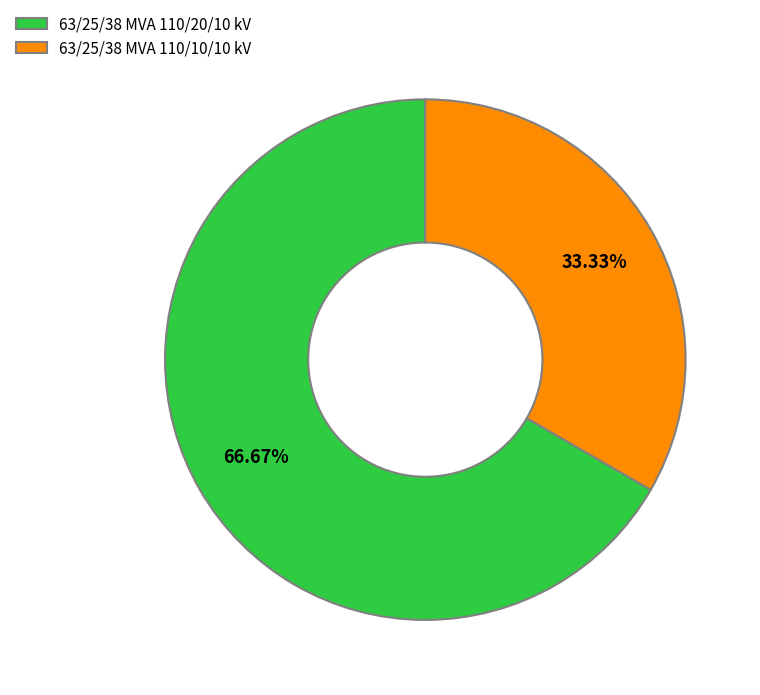

What percentage is the 63/25/38 MVA 110/20/10 kV slice, to the nearest percent?

67%